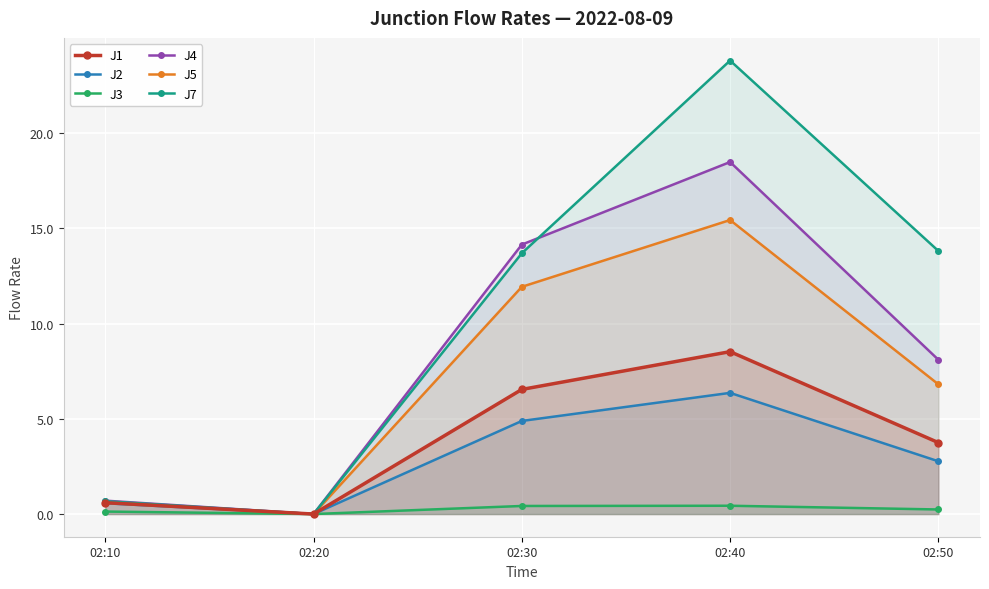

How many interior local valleys does the J5 series have?

1